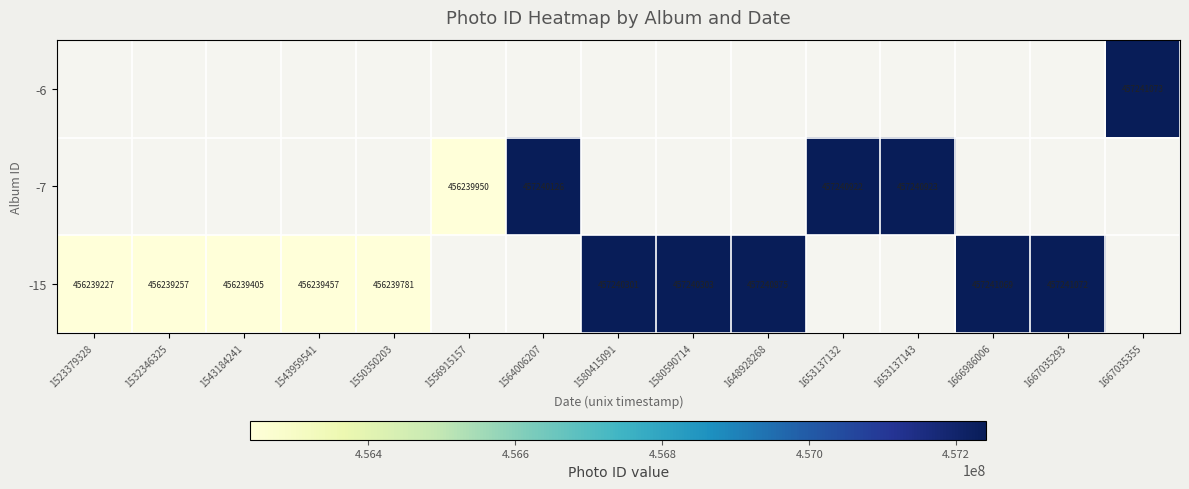

At which category does the chart reach its peak across all series?

1667035355